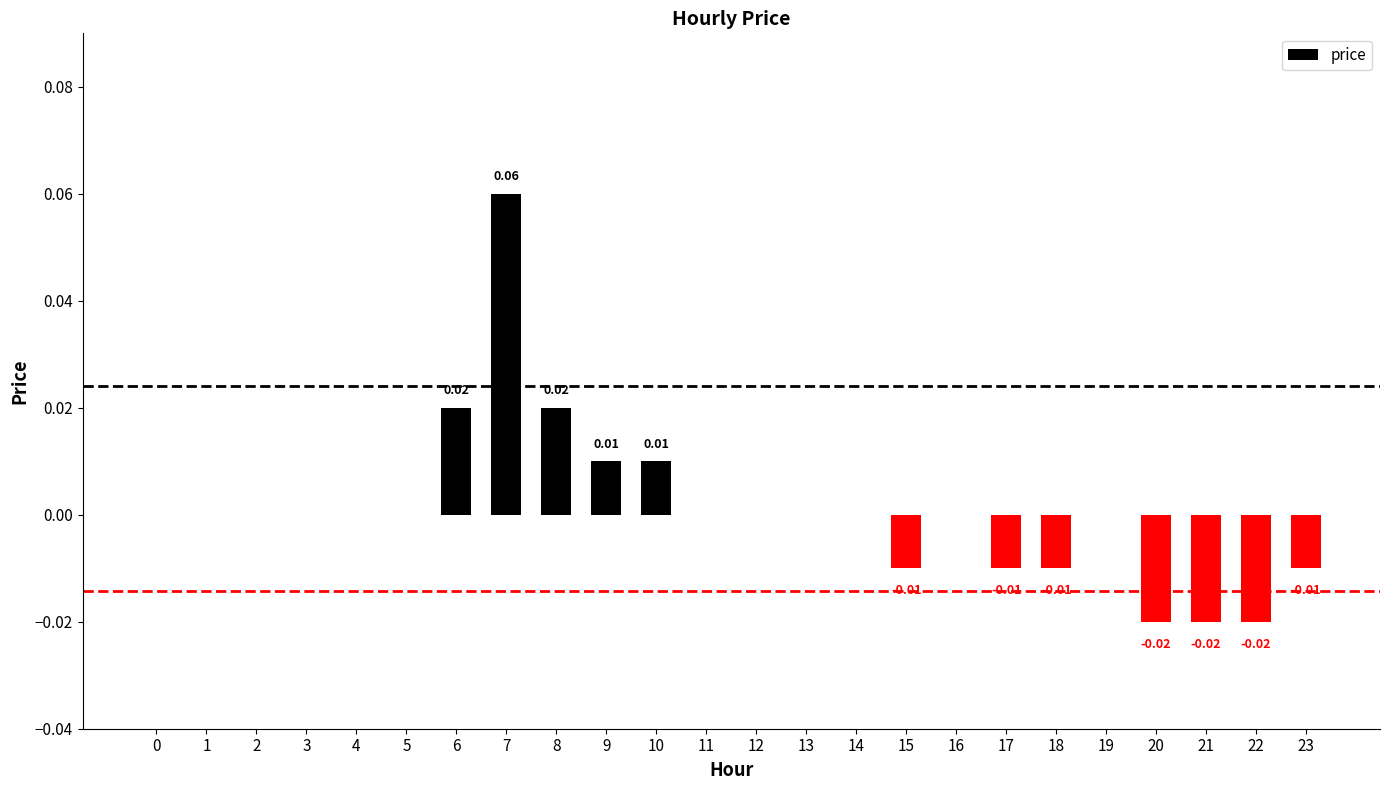

Which category has the highest value across all series?

7